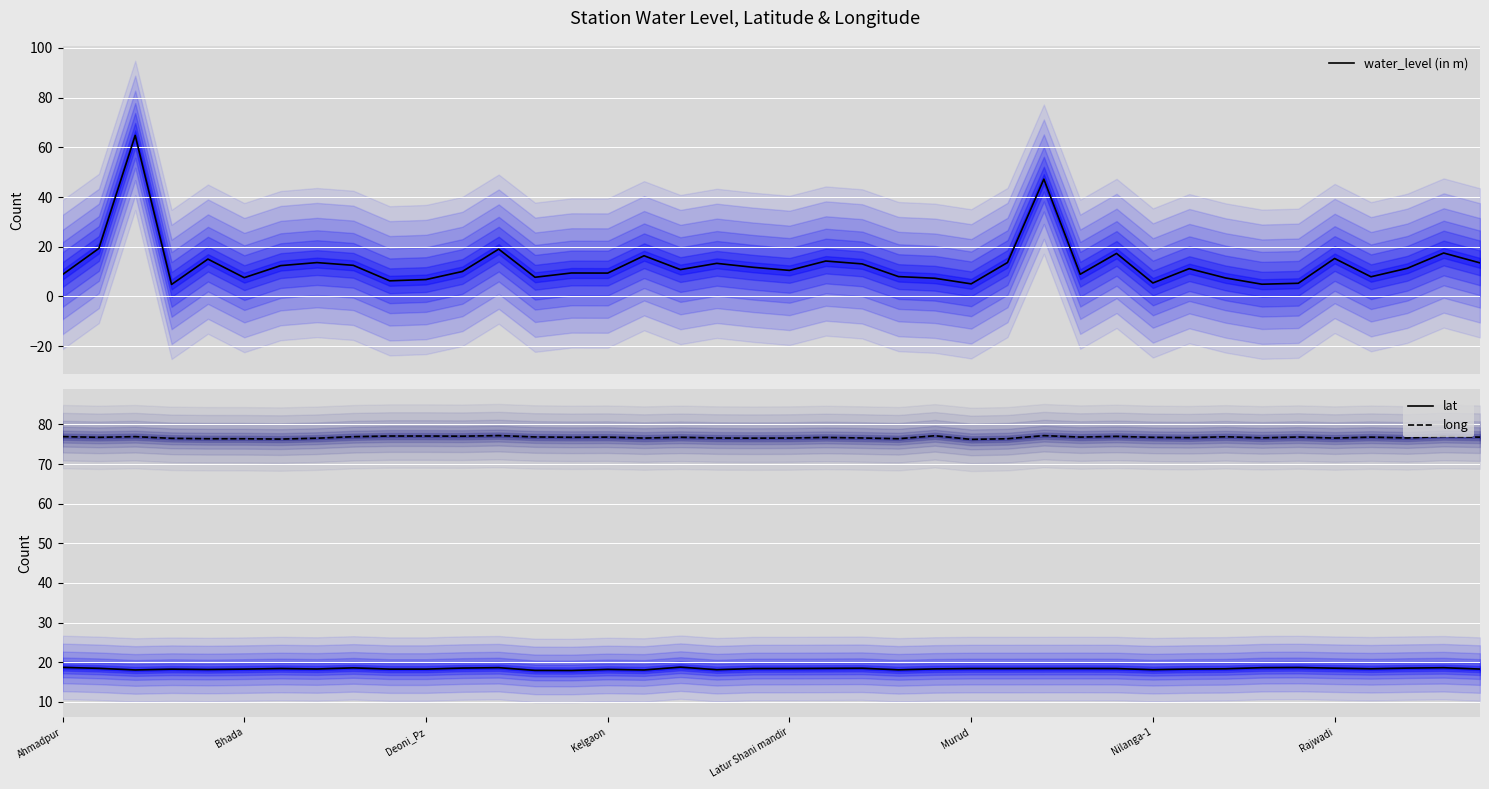

What is the highest value of the long series?

77.2